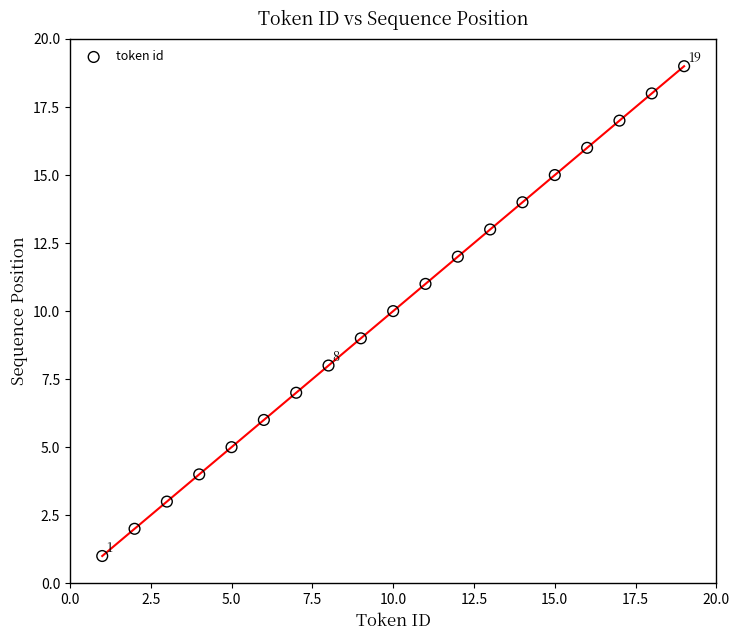

What is the range of Y values (max minus min)?

18